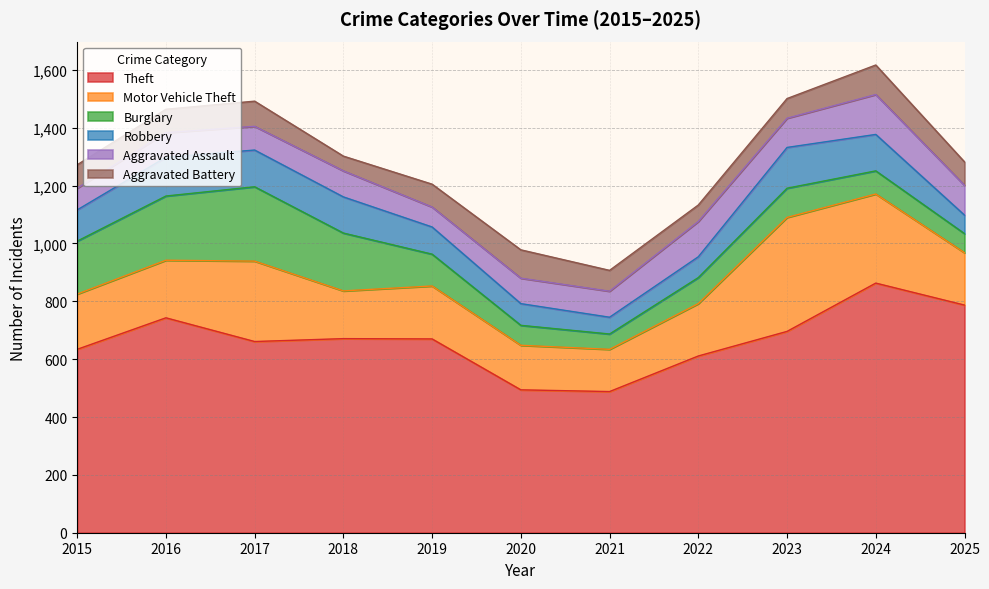

Reading right to left, what are all the values shown in this chart?

Theft: 787	863	696	611	488	494	670	671	661	743	634
Motor Vehicle Theft: 181	308	394	181	146	154	183	165	278	199	191
Burglary: 66	80	101	90	53	69	110	200	257	222	183
Robbery: 64	126	141	72	58	75	94	125	127	134	108
Aggravated Assault: 103	138	101	122	90	88	69	90	82	85	75
Aggravated Battery: 81	102	68	57	72	98	79	51	87	81	81